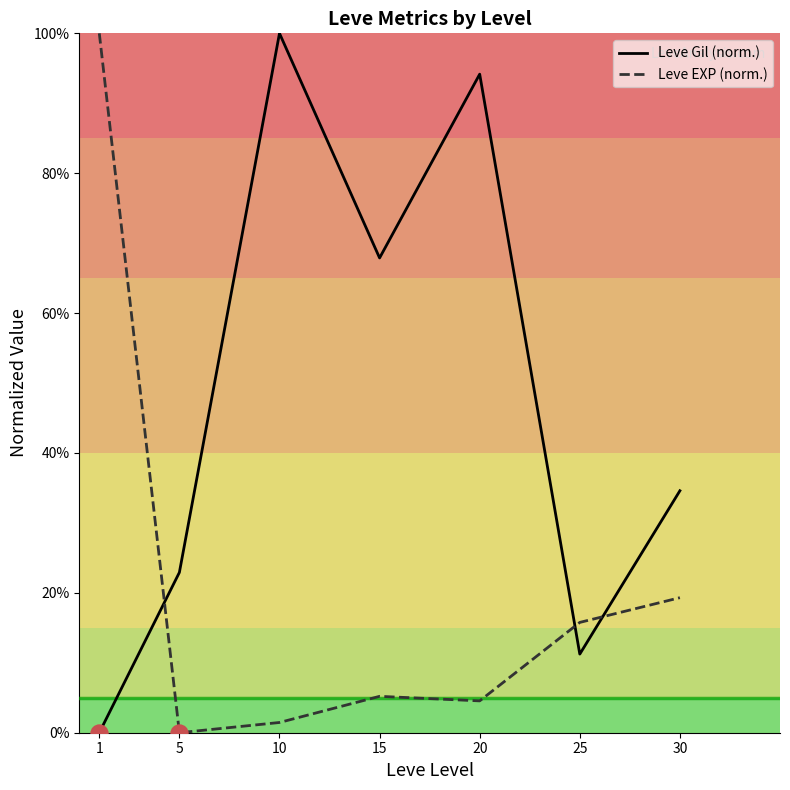

At how many categories does at least one series exceed 0?

7